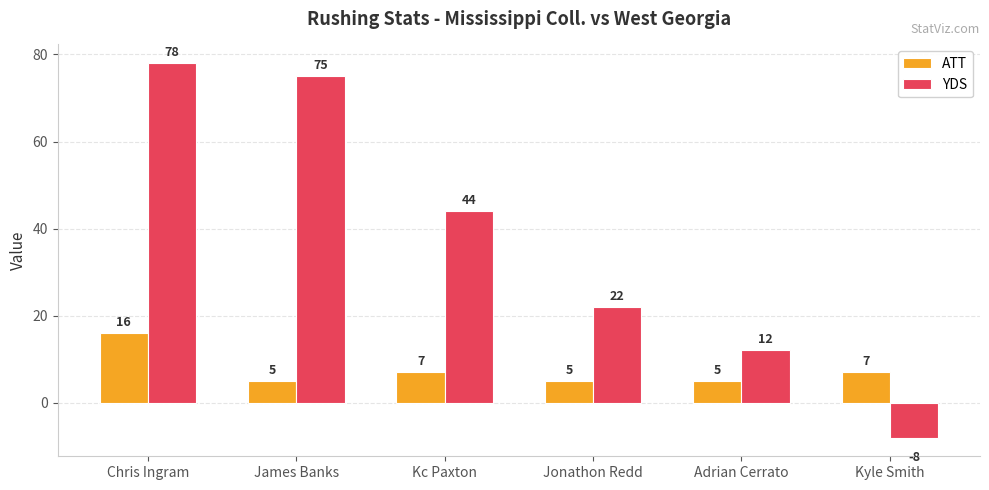

How many bars are there in each group?

2